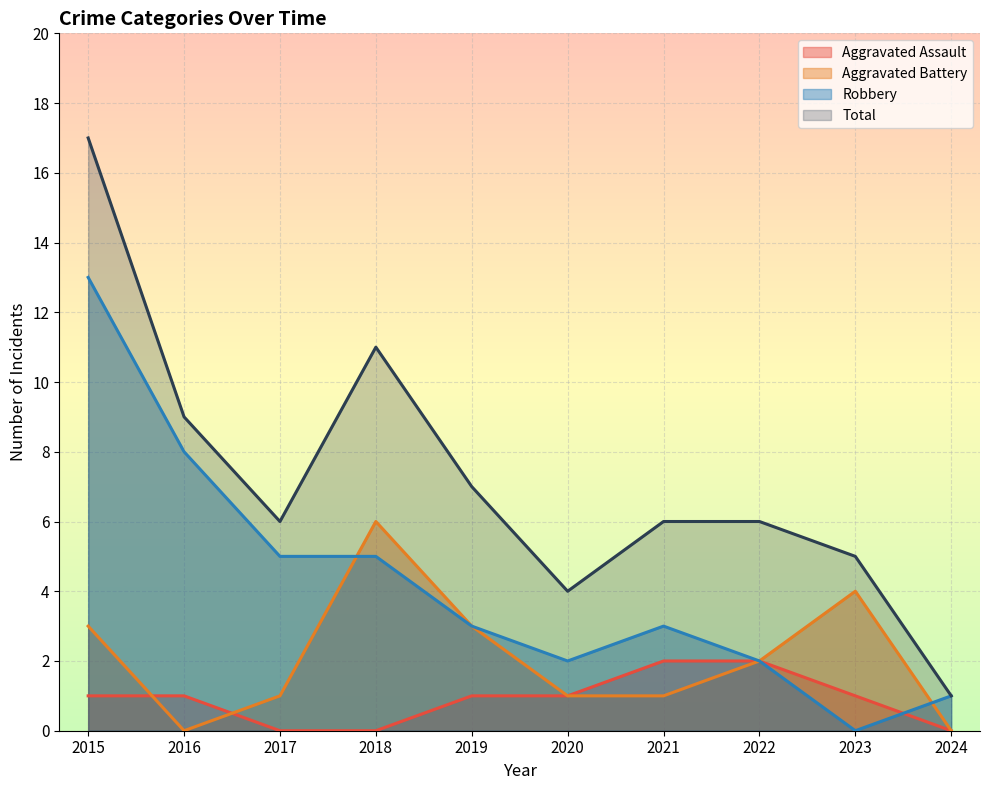

The value of Robbery at 2020 is 1. True or false?

False